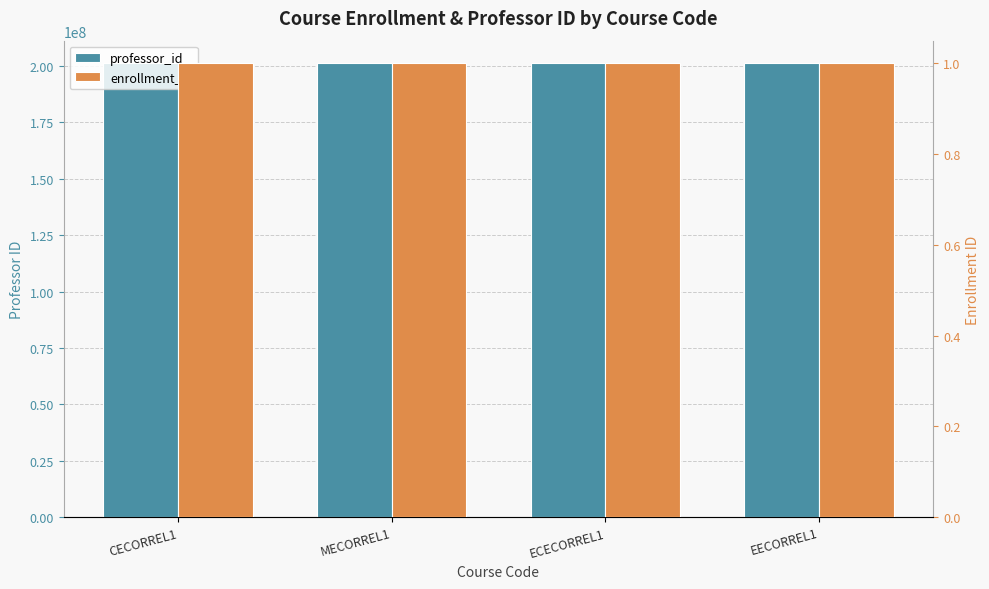

How many series are shown in this chart?

2